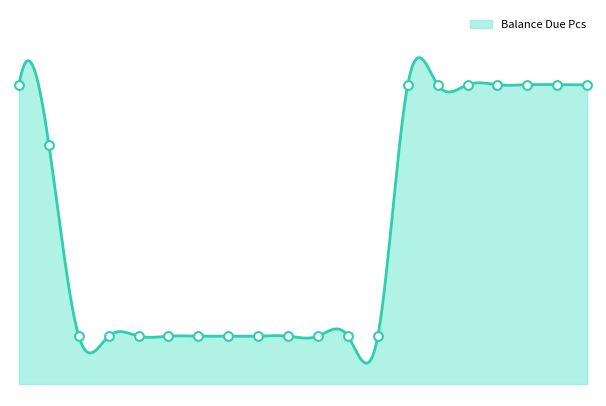

Which has a higher value, 18 or 17?

18